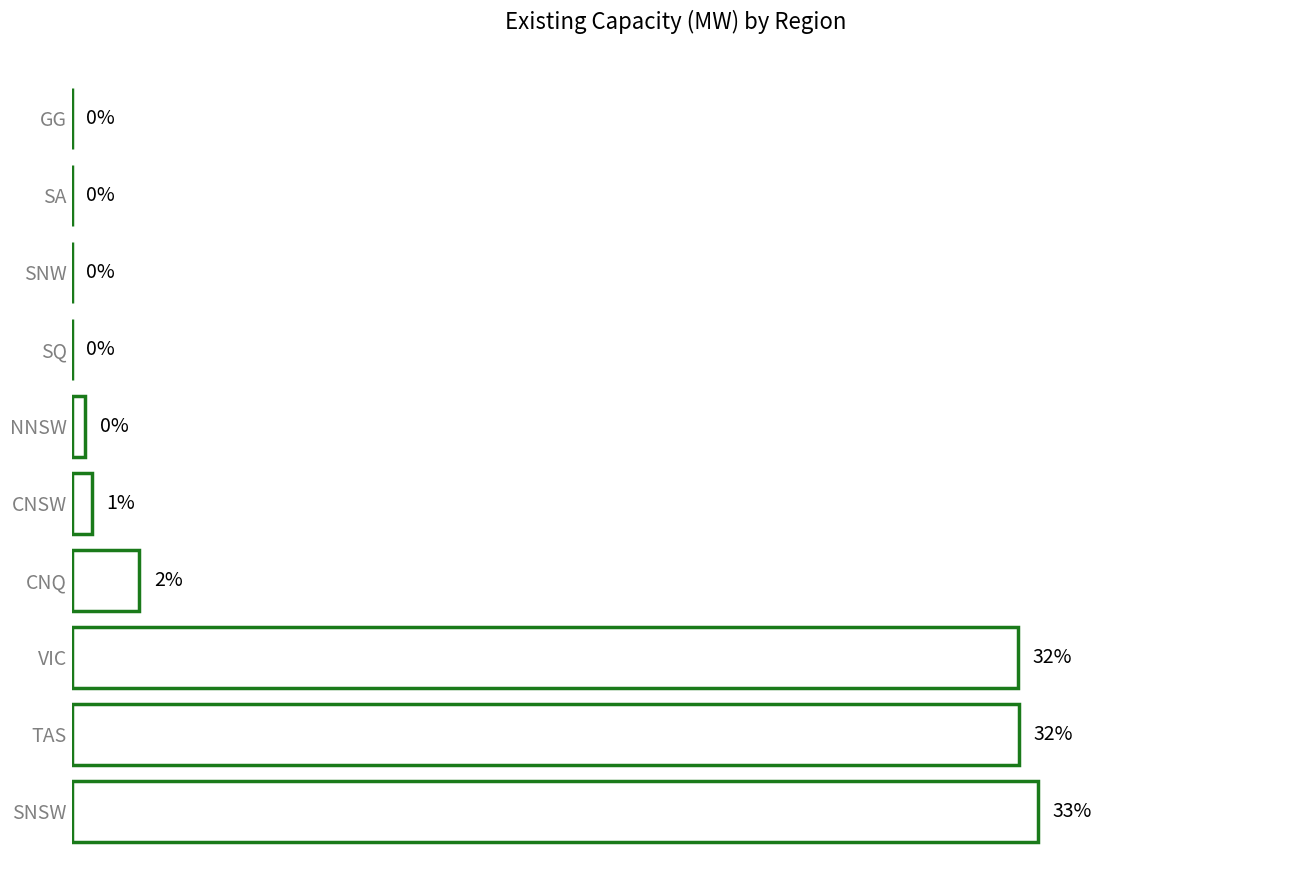

Between CNSW and SQ, which is larger?

CNSW